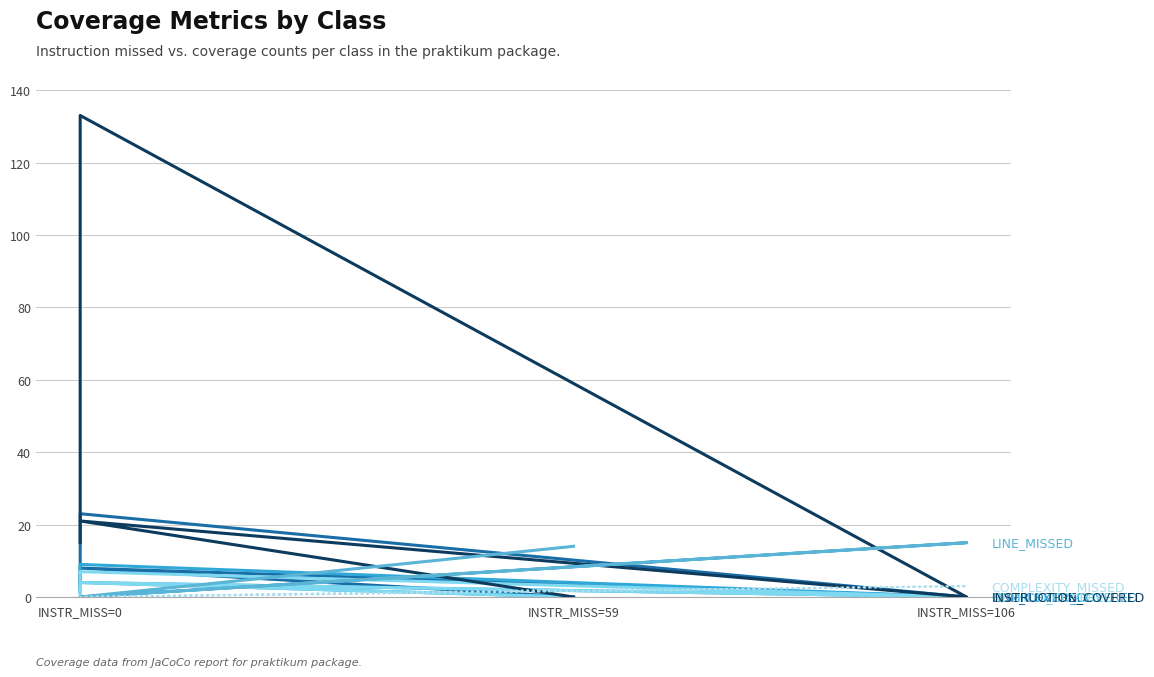

True or false: METHOD_COVERED has more than 2 points higher than both neighbors.

False